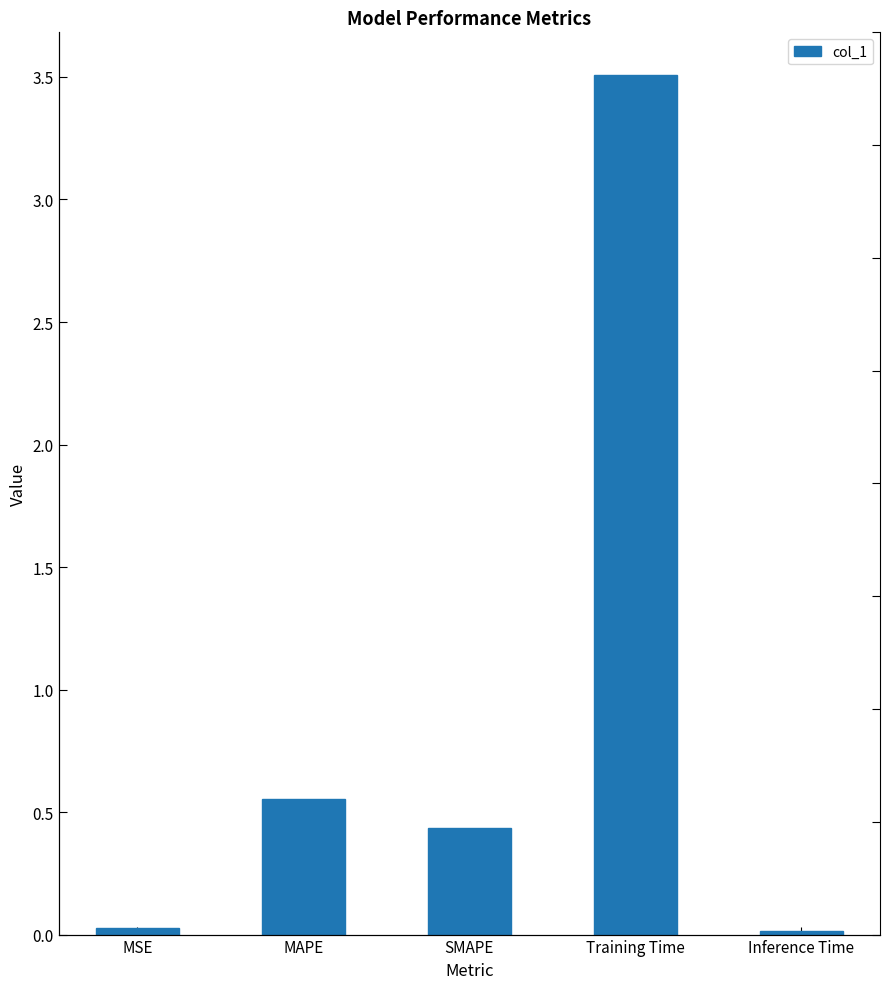

Where is the data nearest to the value 1?

MAPE